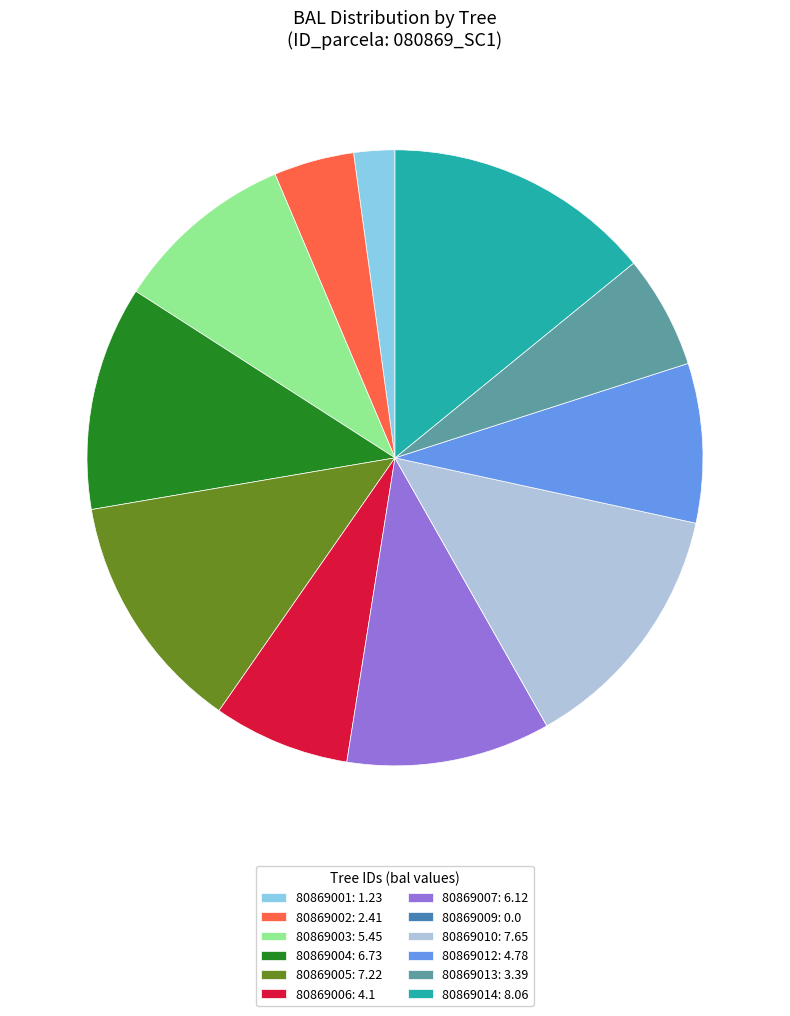

True or false: 80869003: 5.45 accounts for 15% of the total.

False